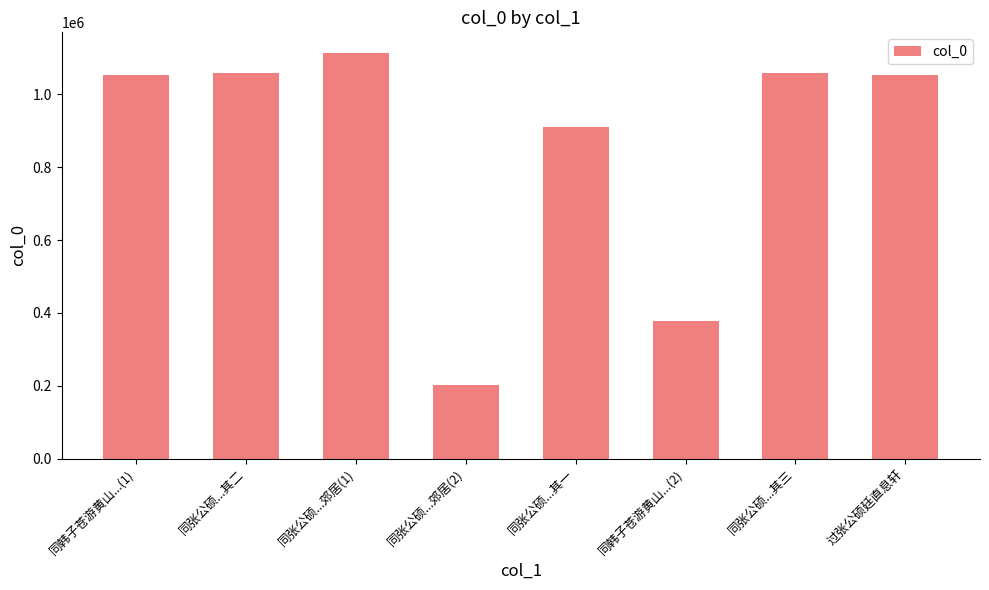

What is the change in value from 同韩子苍游黄山...(1) to 同张公硕...其二?

+5356